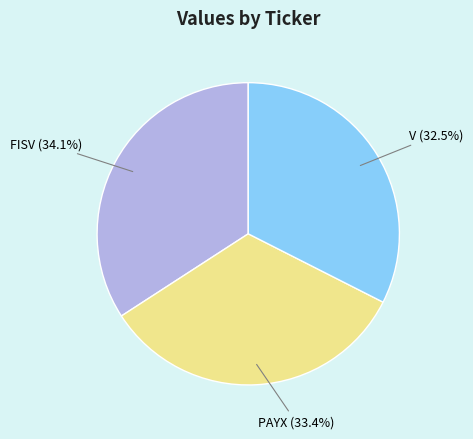

Between FISV and V, which is larger?

FISV